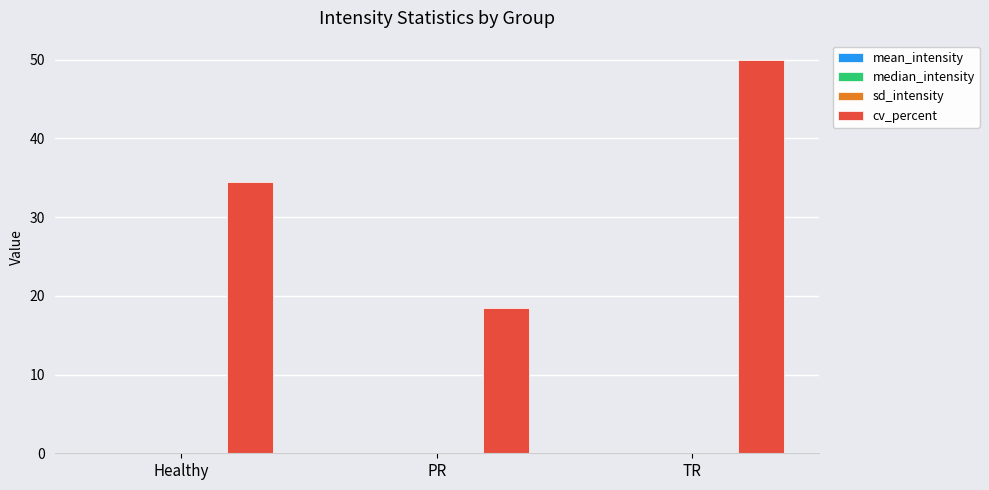

What is the total value across all series at Healthy?

34.5